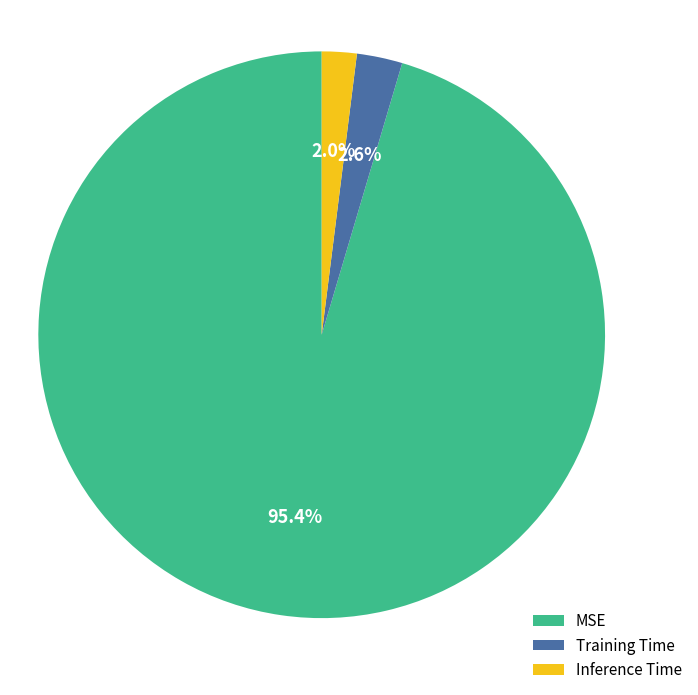

Between MSE and Training Time, which is larger?

MSE